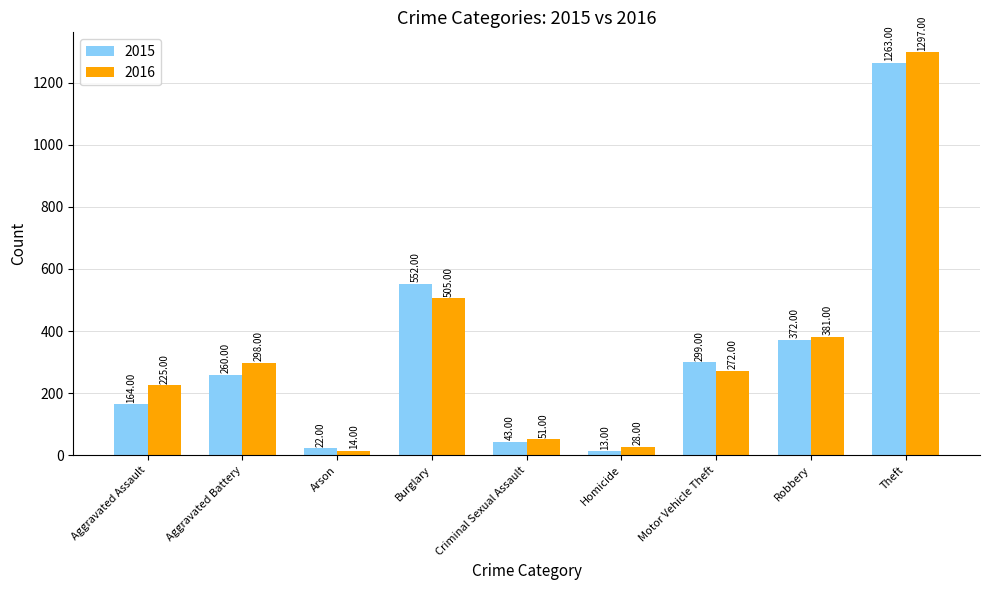

The value of 2016 at Aggravated Battery is 298. True or false?

True